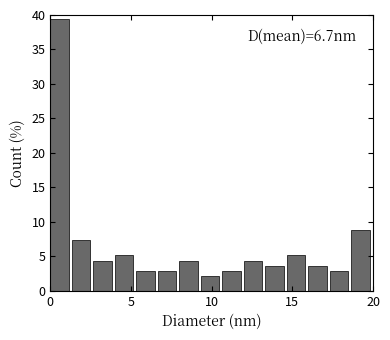

Around what value on the x-axis is the tallest bar? Give the approximate position of its centre, as read against the axis.

0.5